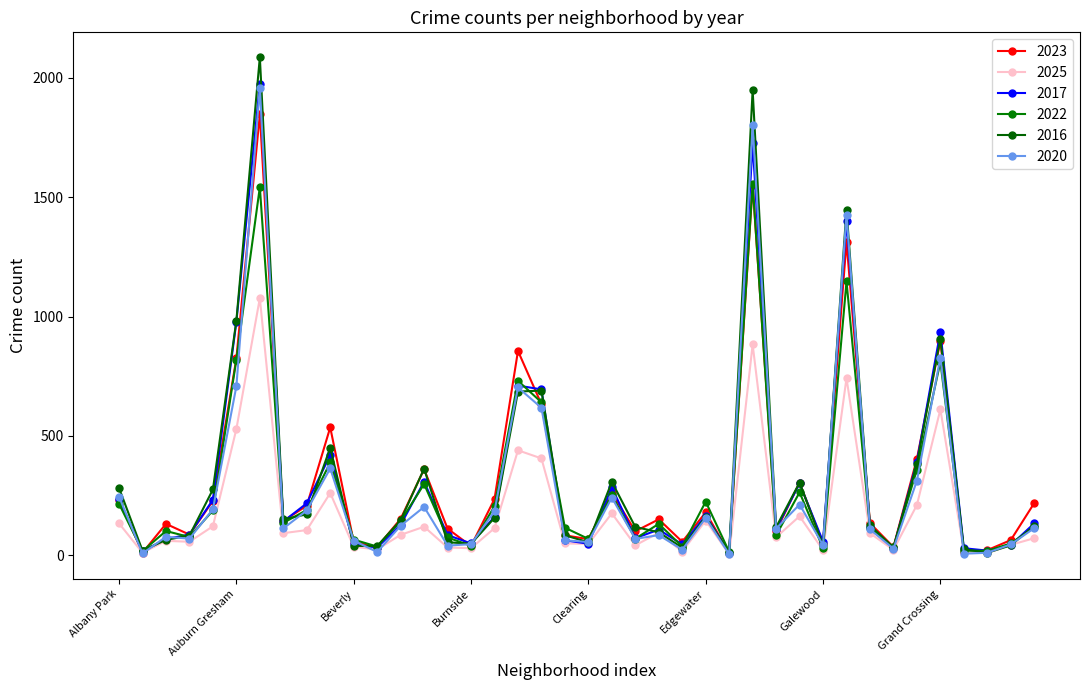

Which label corresponds to the largest value in the chart?

Austin